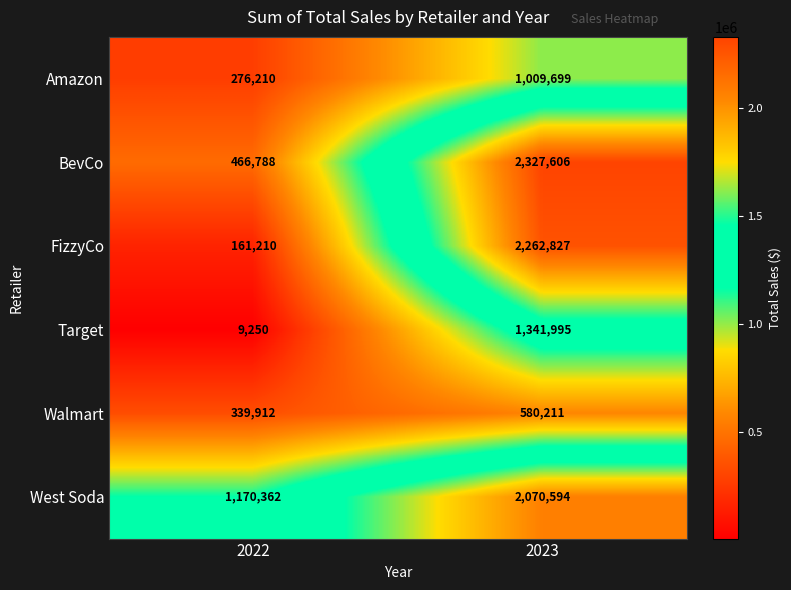

What is the difference between the BevCo values at 2022 and 2023?

1860818